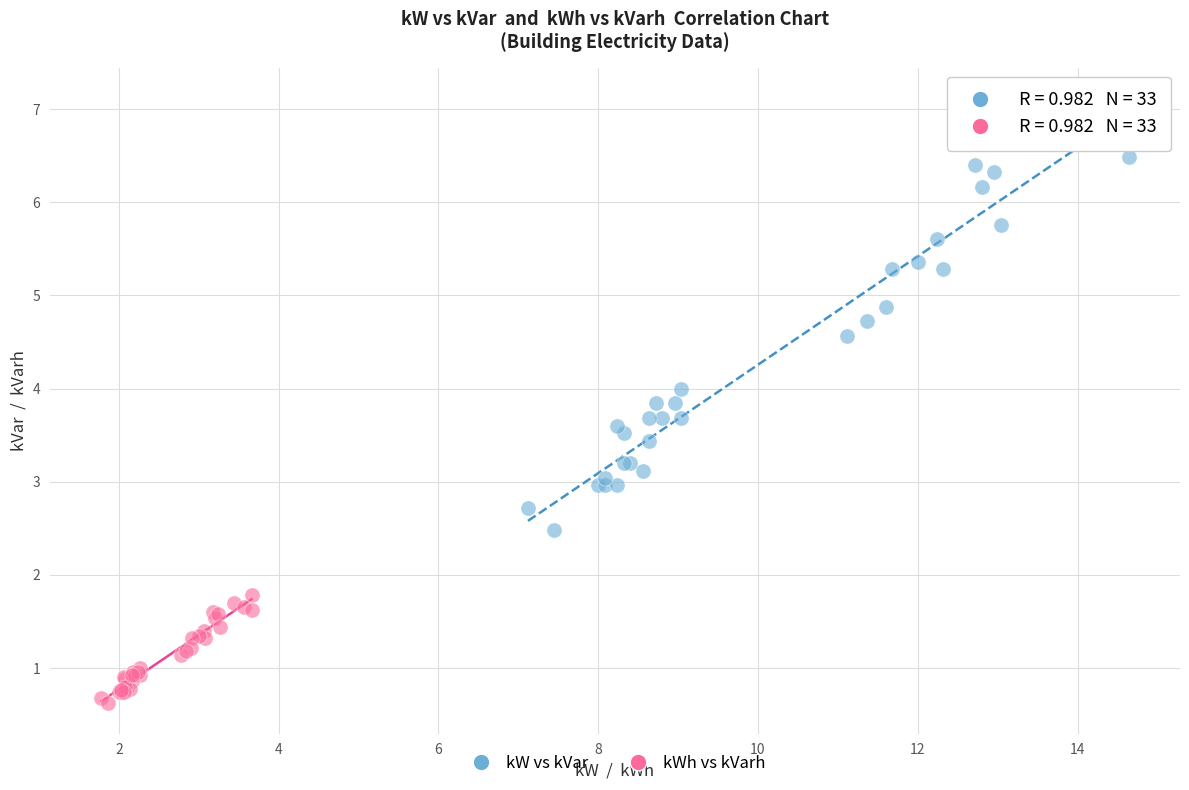

Which series contains the lowest Y value?

kWh vs kVarh